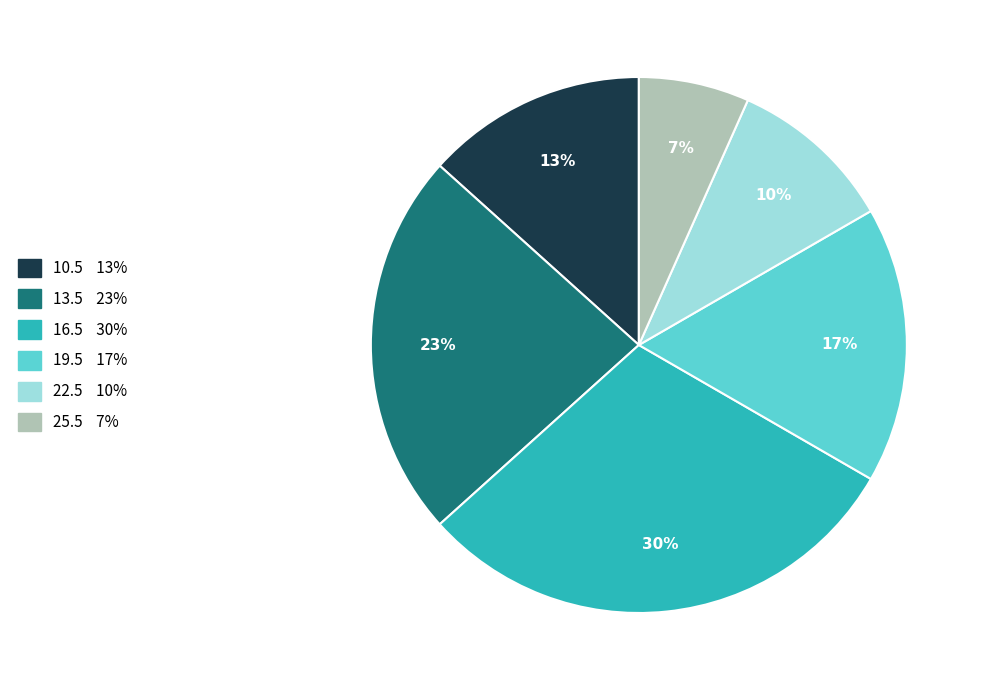

To the nearest percent, what portion does 16.5 represent?

30%